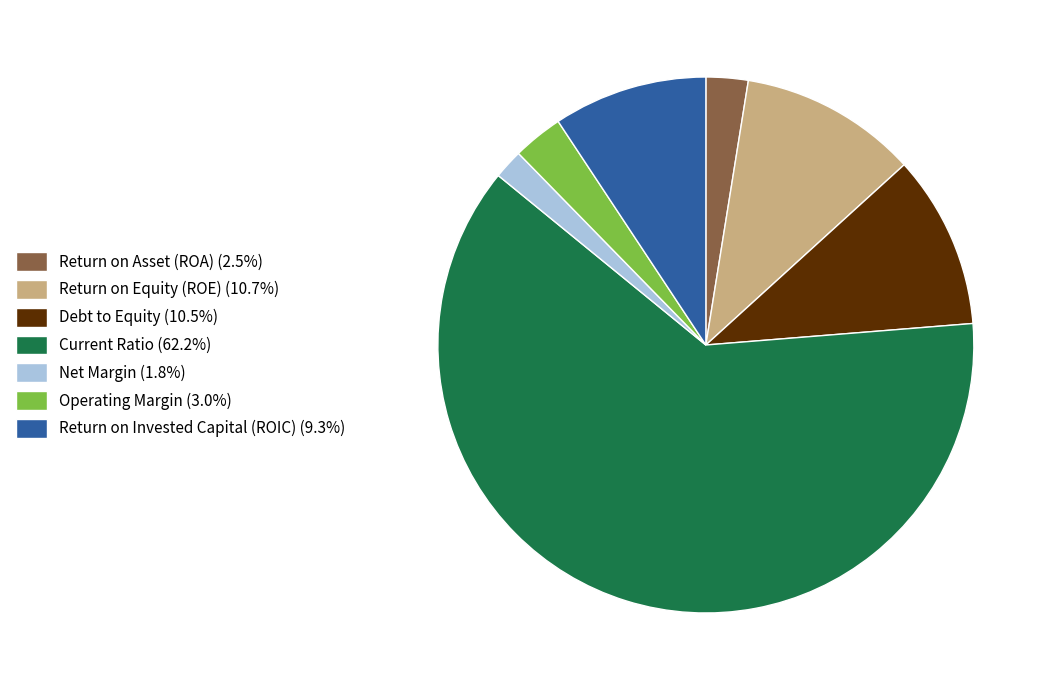

What is the largest slice in the pie chart?

Current Ratio